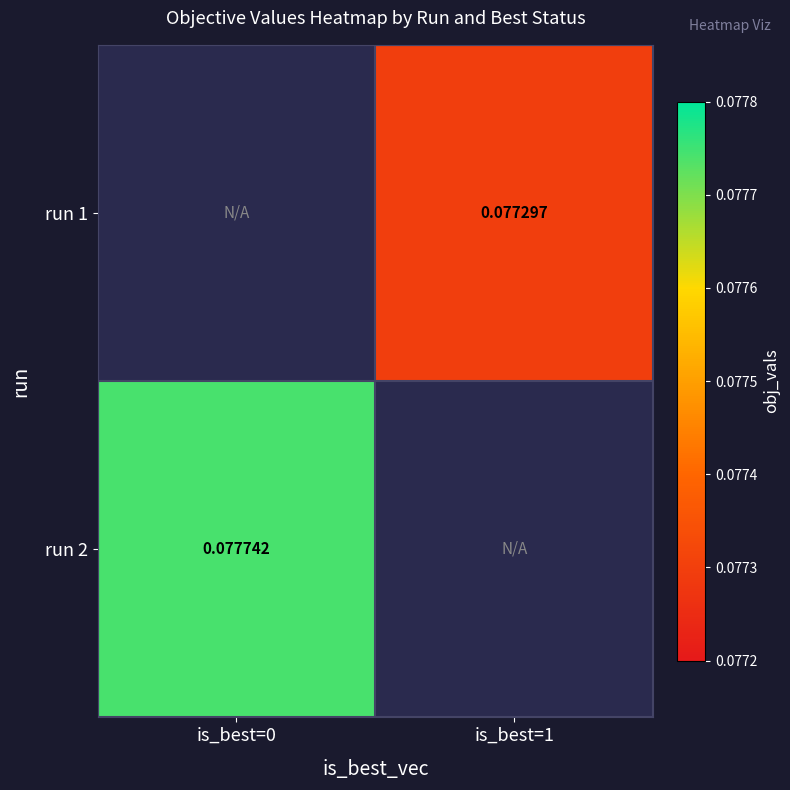

What is the maximum value shown in the chart?

0.1